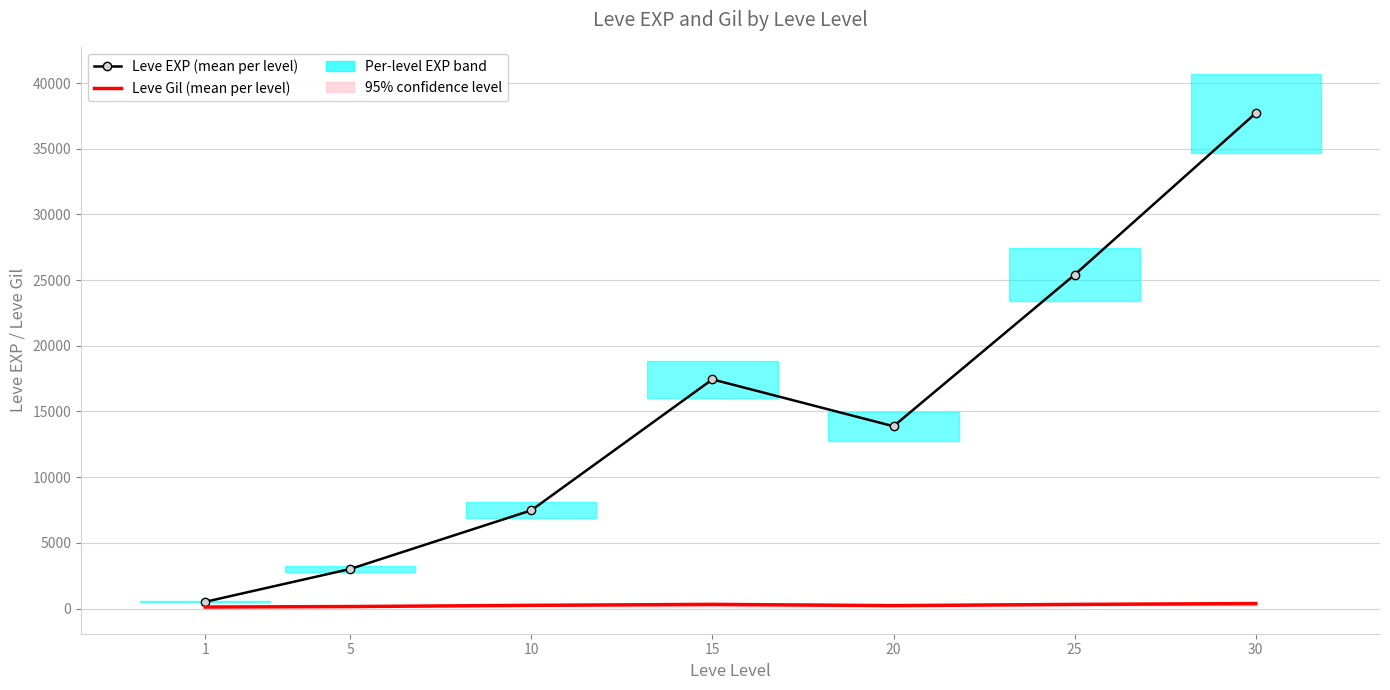

The Leve Gil (mean per level) series shows 312.7 at 25. True or false?

True